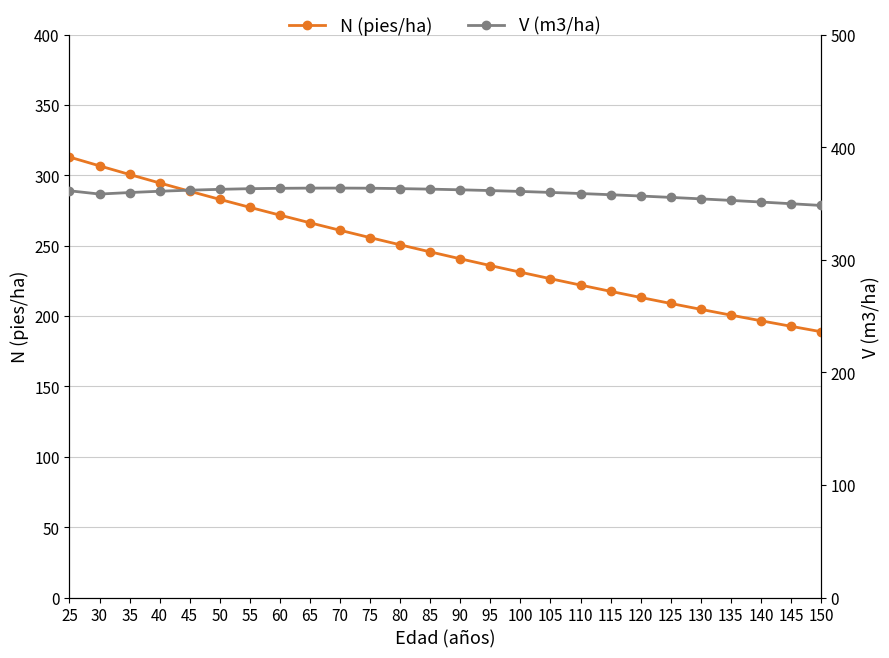

Between 85 and 65, which is larger?

65